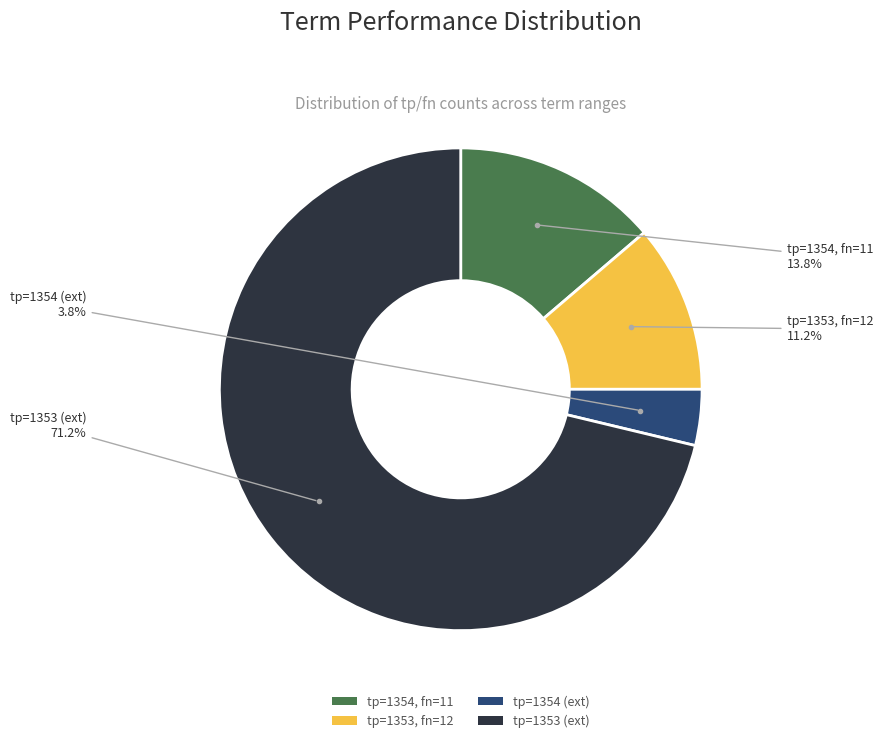

Count the number of slices in the pie.

4